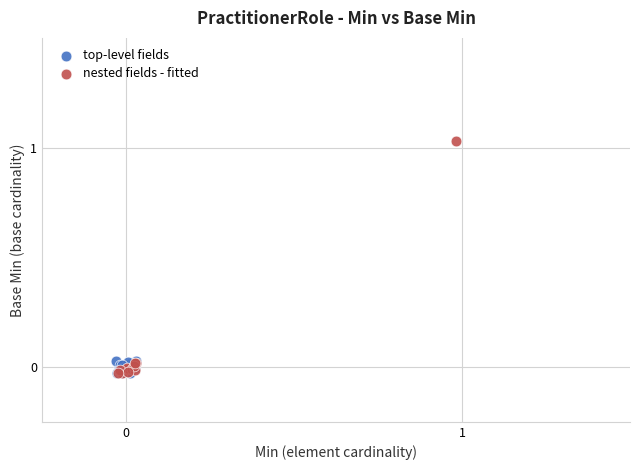

Which series has the largest Y range (max minus min)?

nested fields - fitted